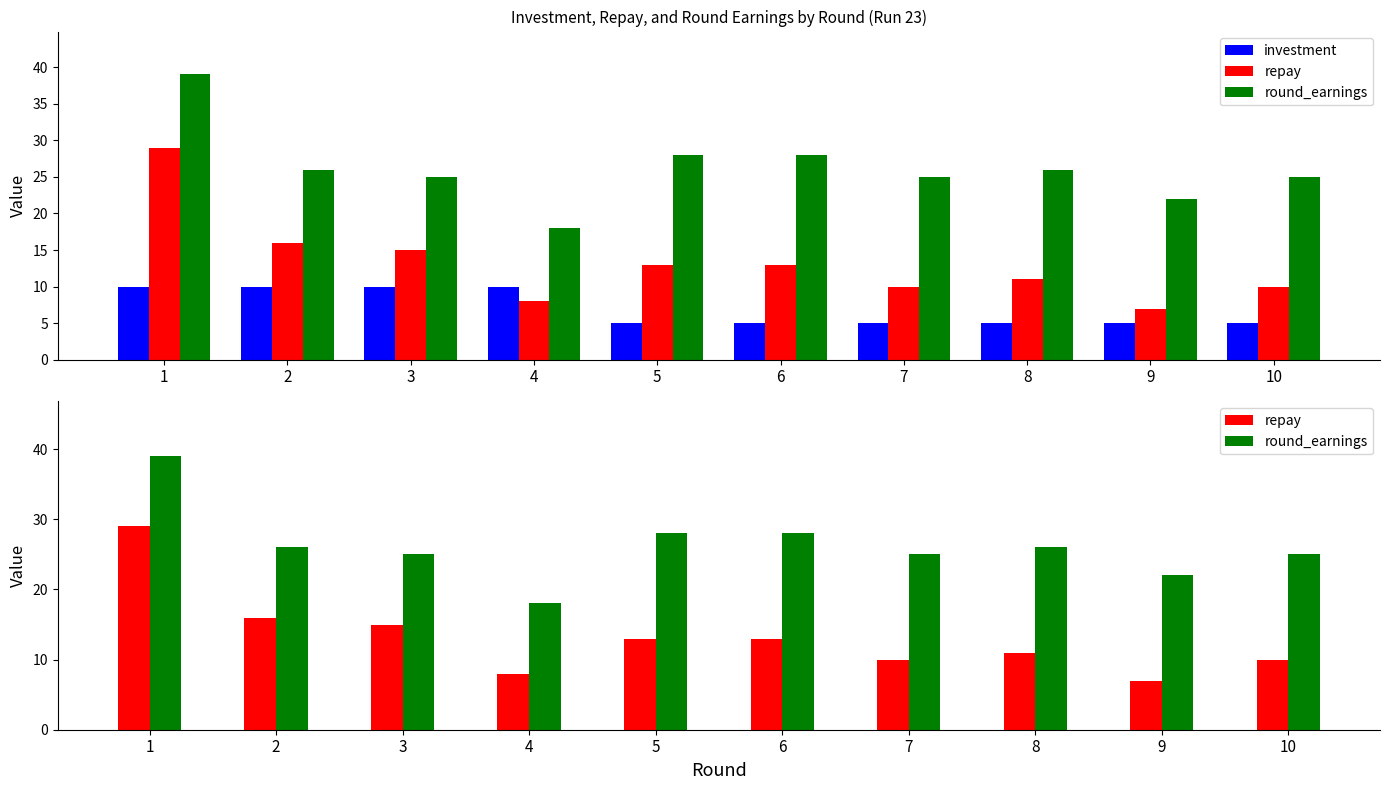

Is the value of investment at 8 greater than the value of repay at 5?

No